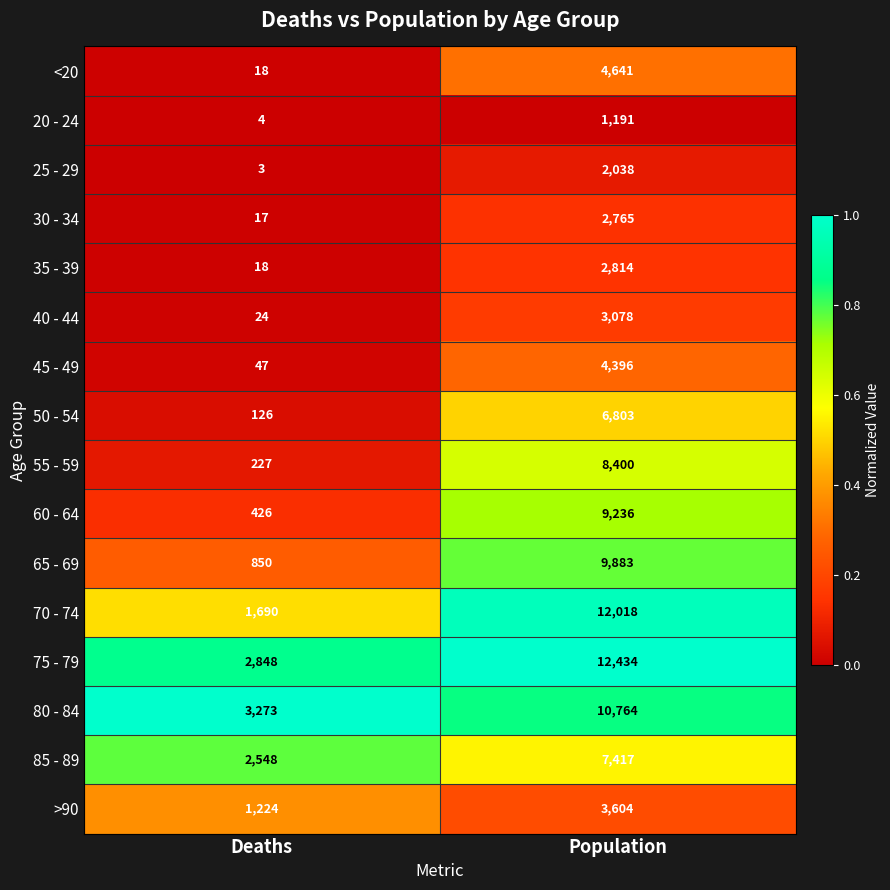

True or false: 60 - 64 has a value of 426 at Deaths.

True